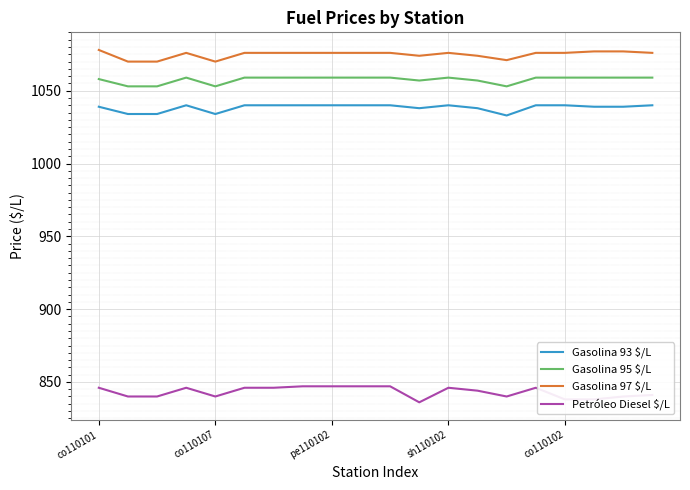

Which series has the largest total across all categories?

Gasolina 97 $/L